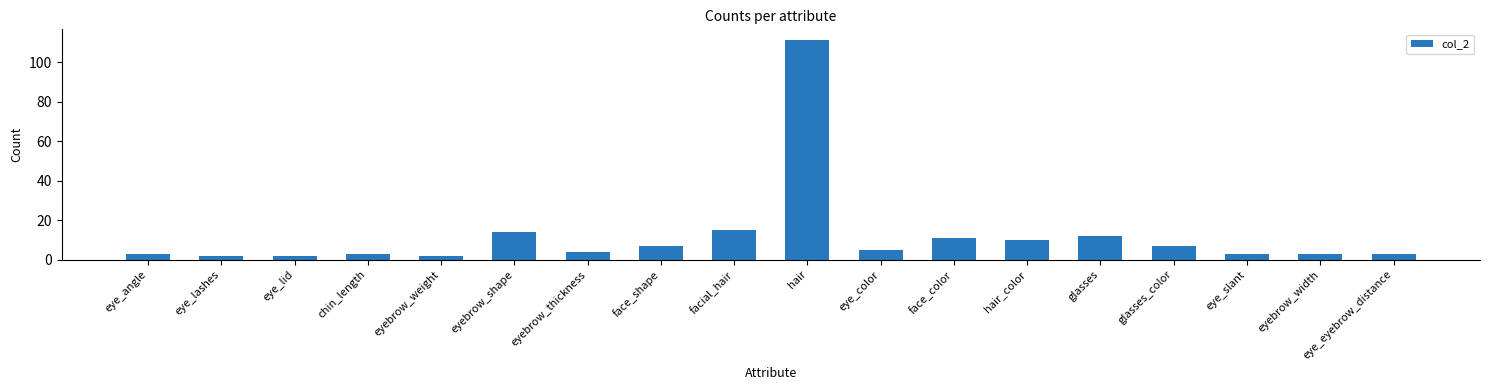

What is the average value?

12